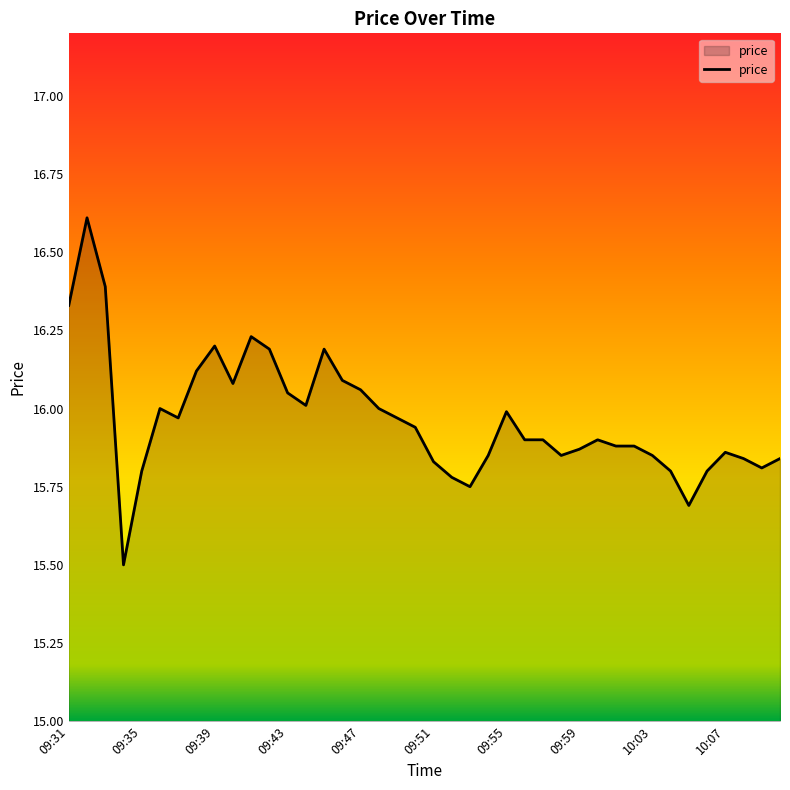

What is the greatest value displayed?

16.6